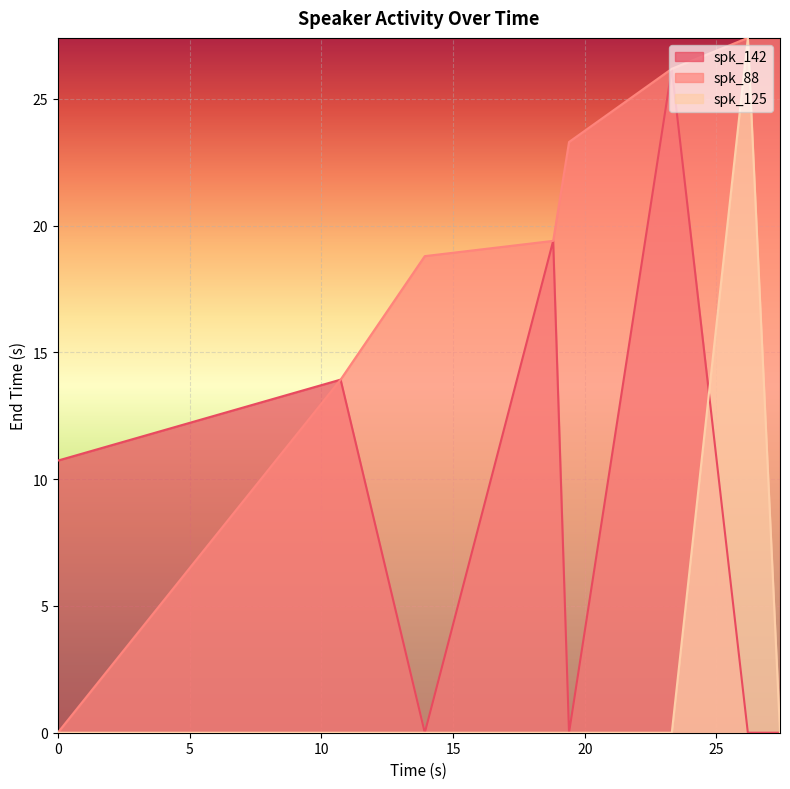

Which series has the largest range (max minus min)?

spk_88